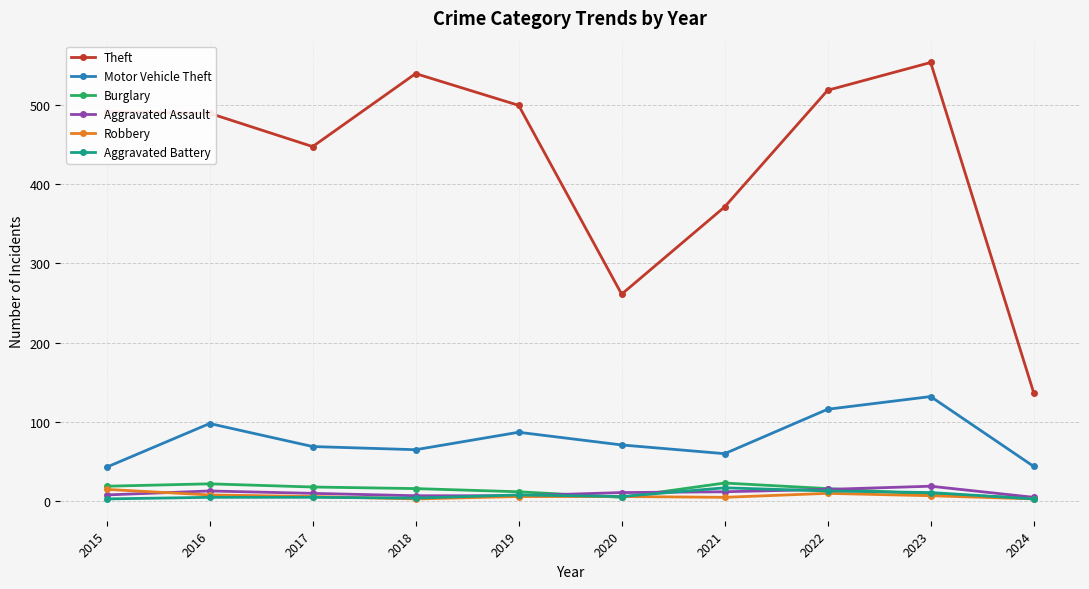

True or false: Aggravated Assault has more than 1 points higher than both neighbors.

True